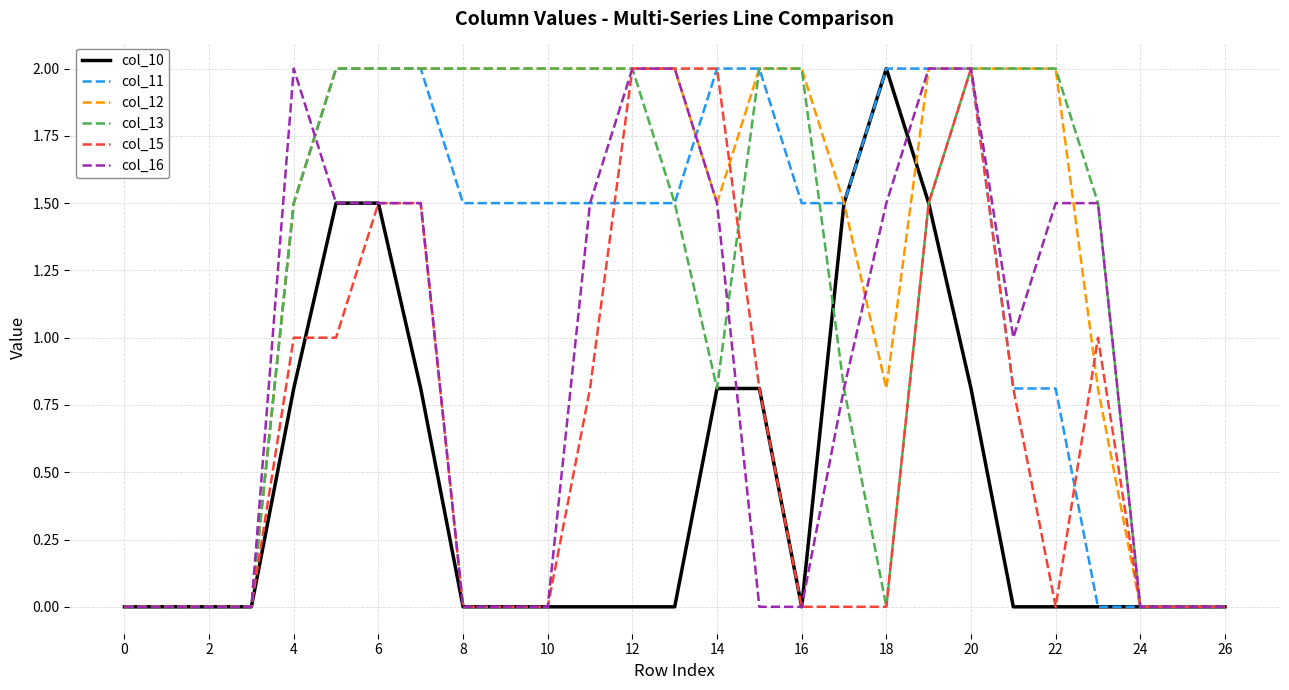

What is the highest value of the col_16 series?

2.0